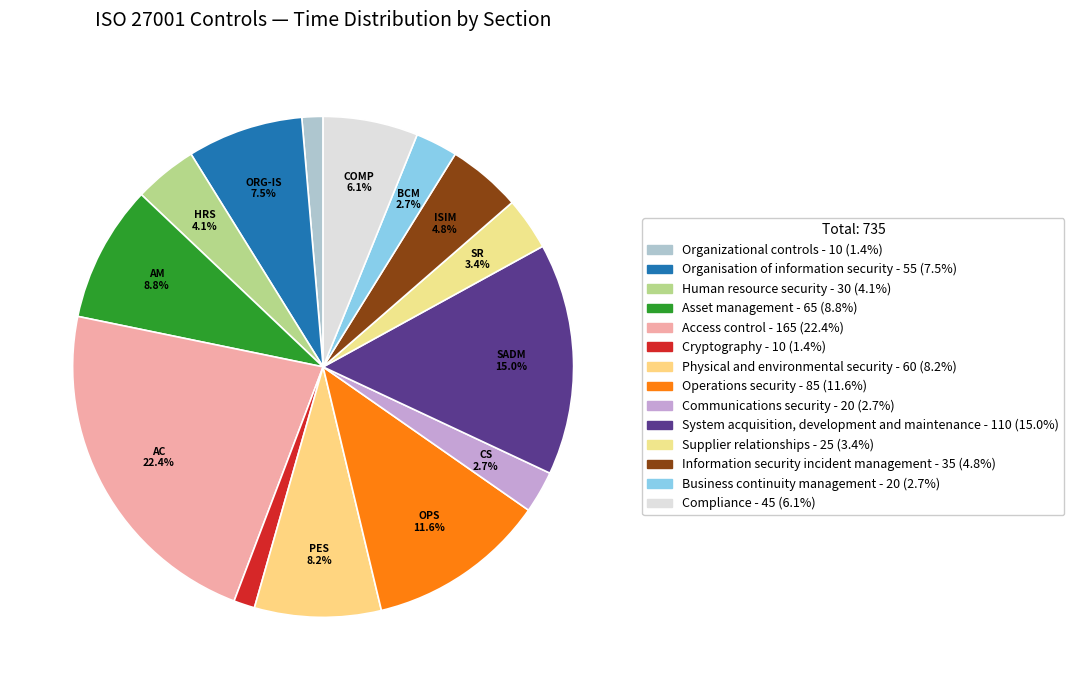

Which slice is the smallest?

Organizational controls